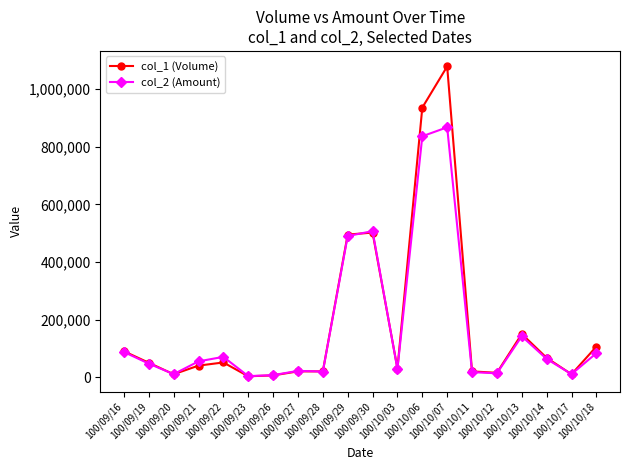

Rank the series at 100/09/21 from lowest to highest value.

col_1 (Volume), col_2 (Amount)